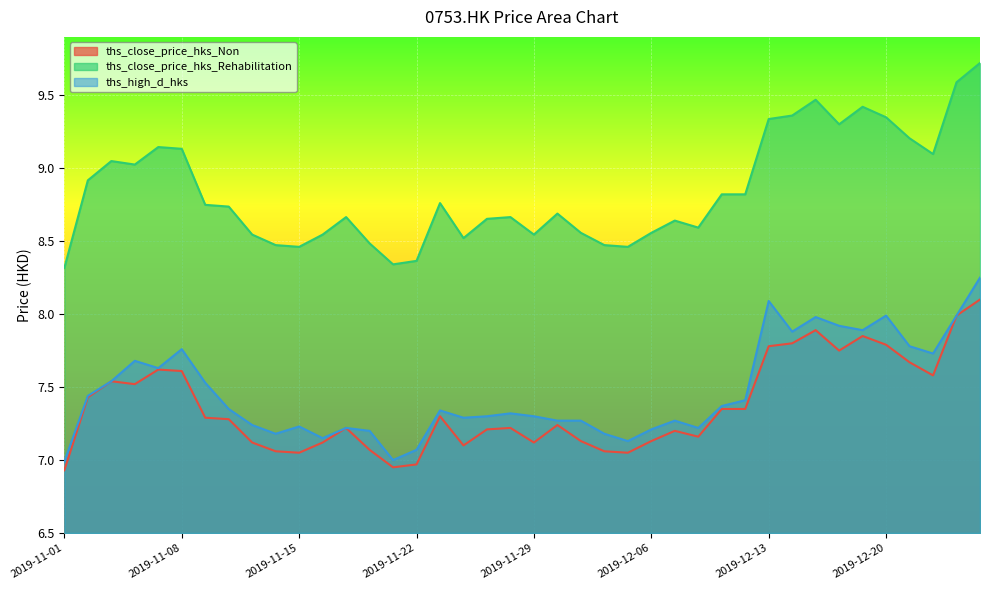

How many categories are shown in the chart?

40